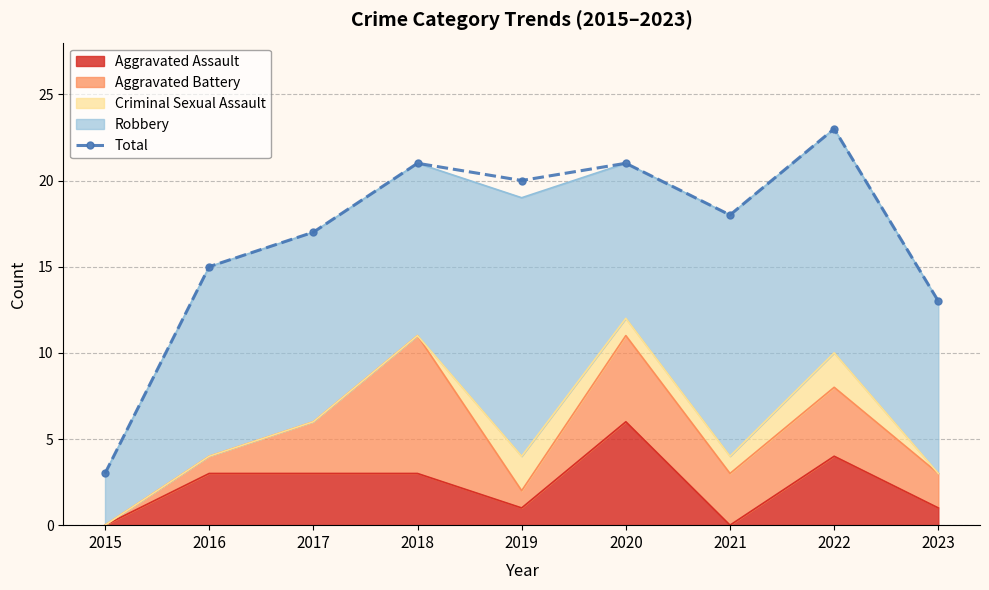

True or false: the data shows 23 at 2023.

False